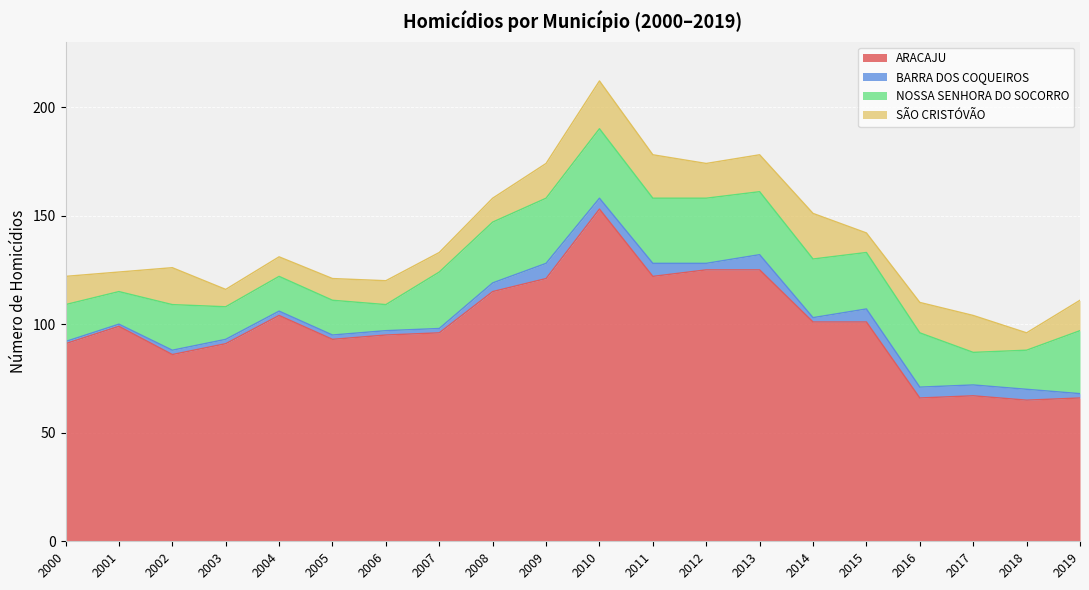

How many data points in NOSSA SENHORA DO SOCORRO are above 26?

8